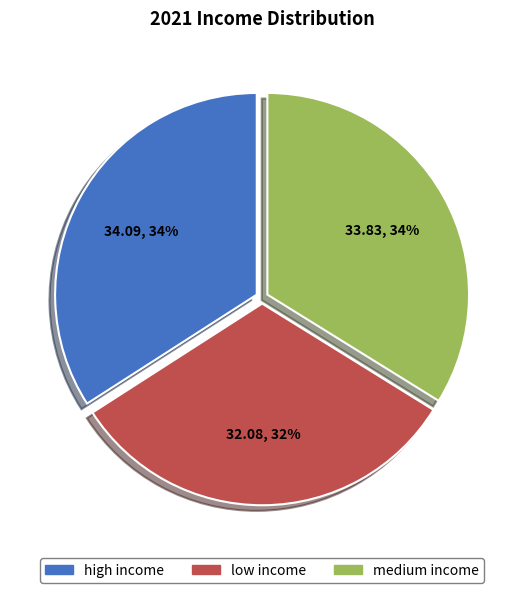

True or false: low income accounts for 21% of the total.

False